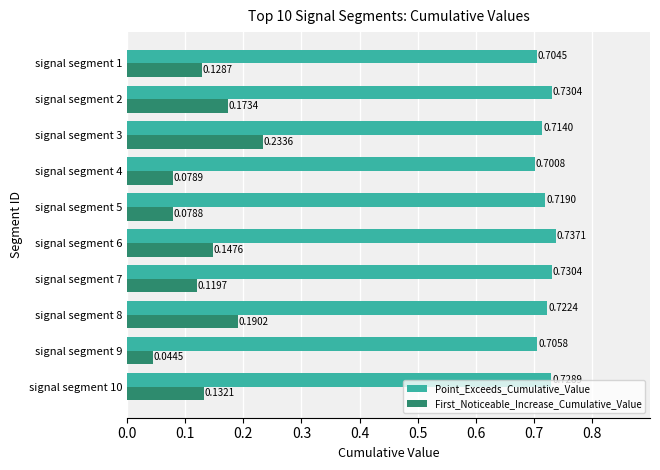

Rank the series by their average value, from highest to lowest.

Point_Exceeds_Cumulative_Value, First_Noticeable_Increase_Cumulative_Value